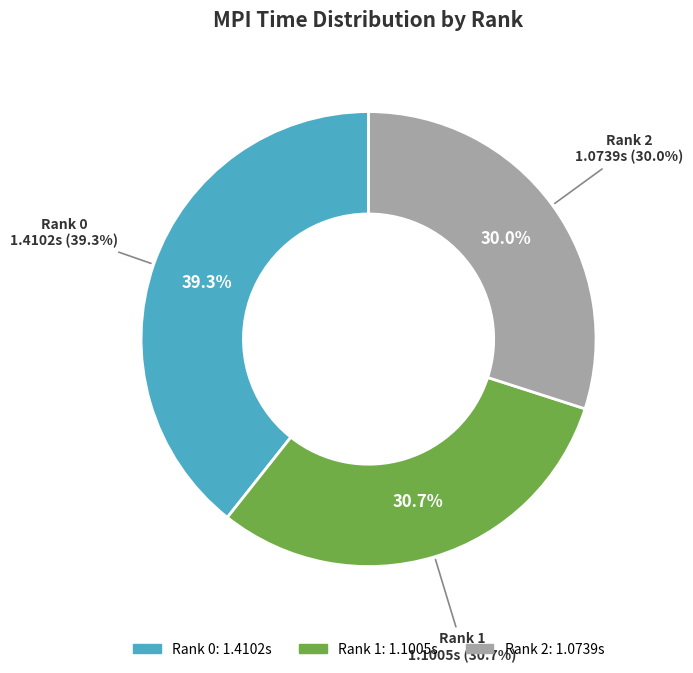

Which category has the smallest portion of the pie?

Rank 2